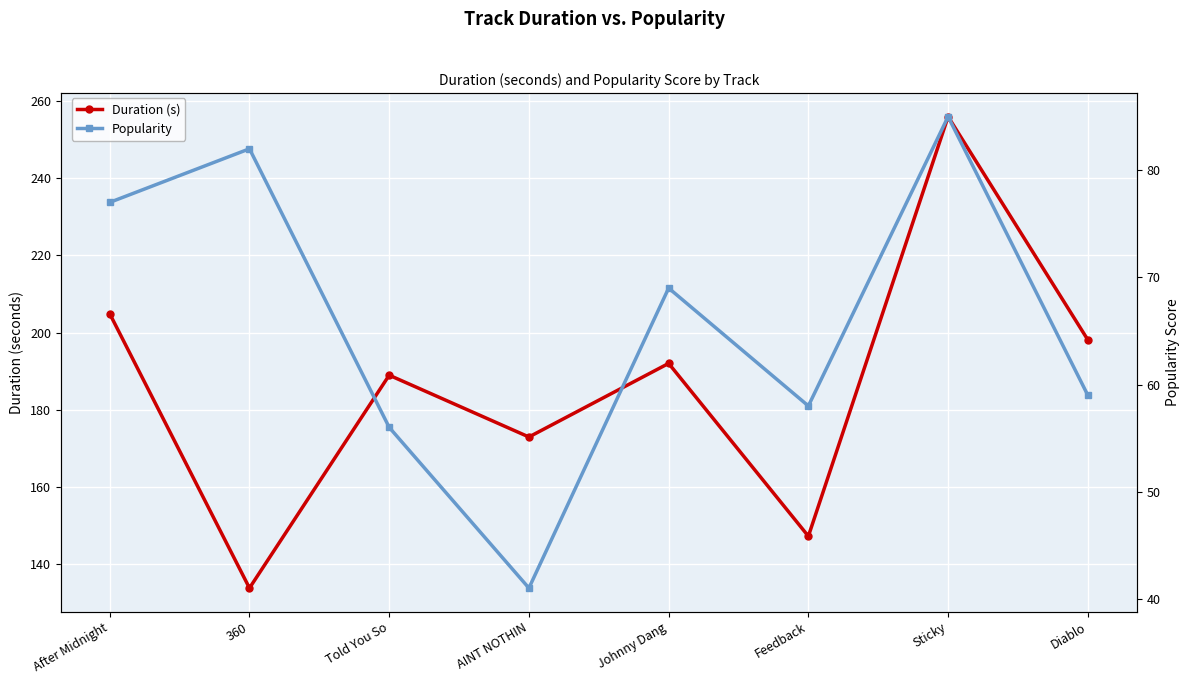

True or false: Popularity has more than 0 points higher than both neighbors.

True